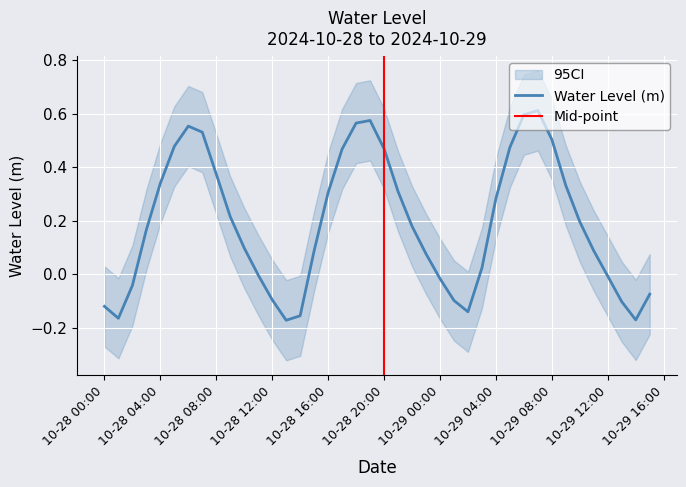

The value of Water Level (m) at 10-29 04:00 is 0.4. True or false?

False